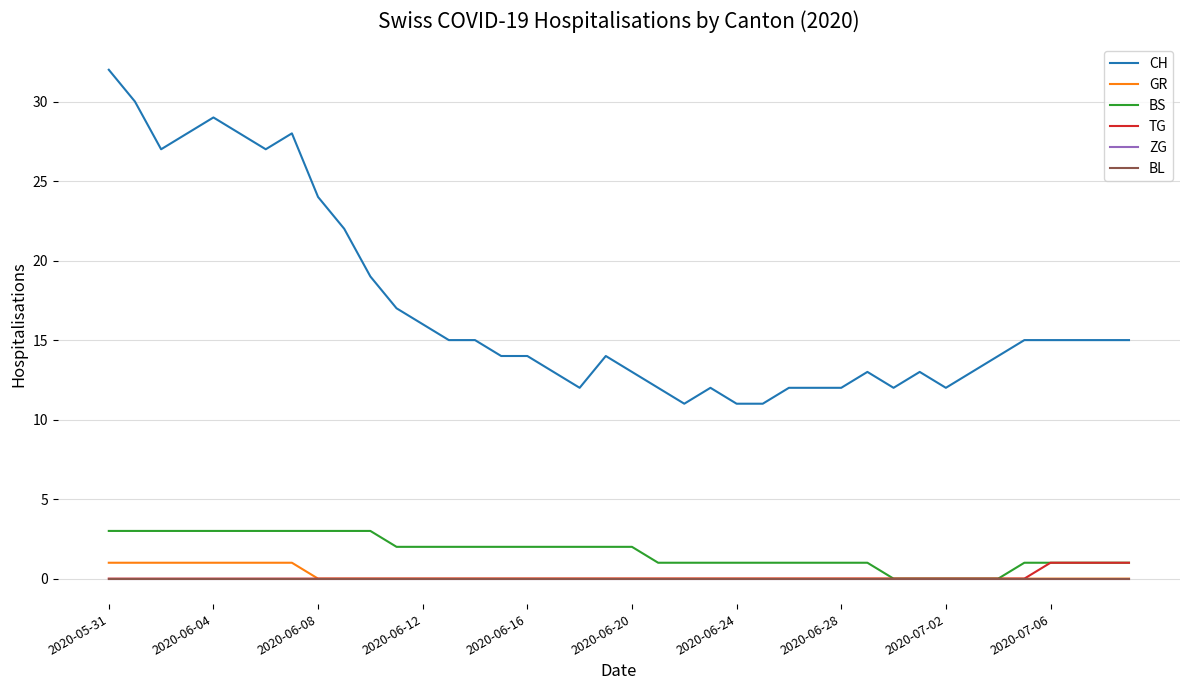

Does the chart display data point markers on the line(s)?

No